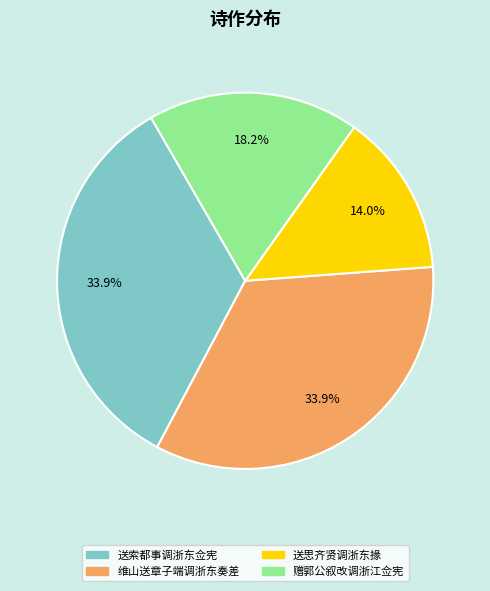

Combined, do 送索都事调浙东佥宪 and 赠郭公叙改调浙江佥宪 account for over 50%?

Yes